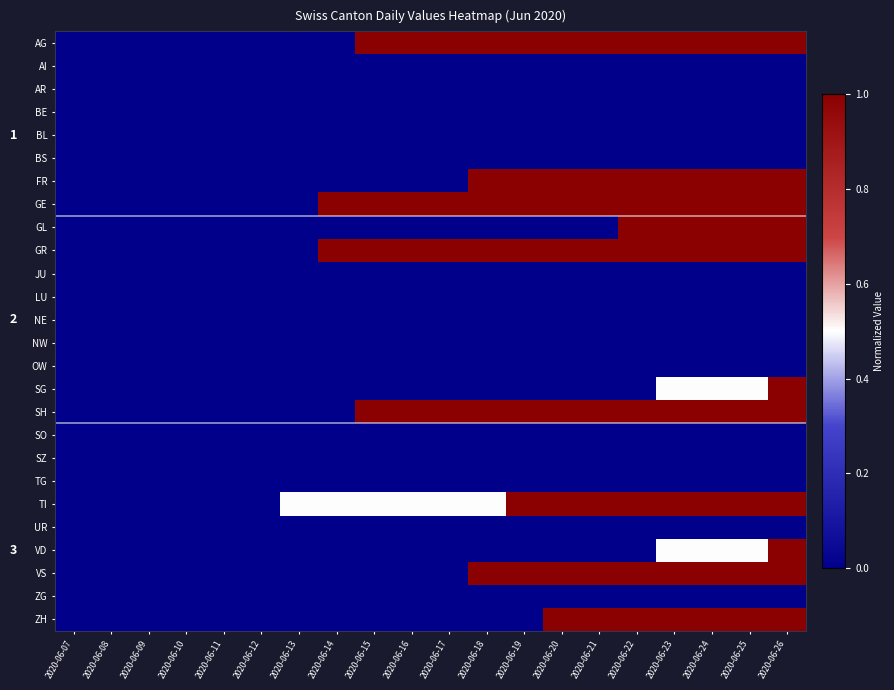

True or false: NE has a value of 0.0 at 2020-06-11.

True